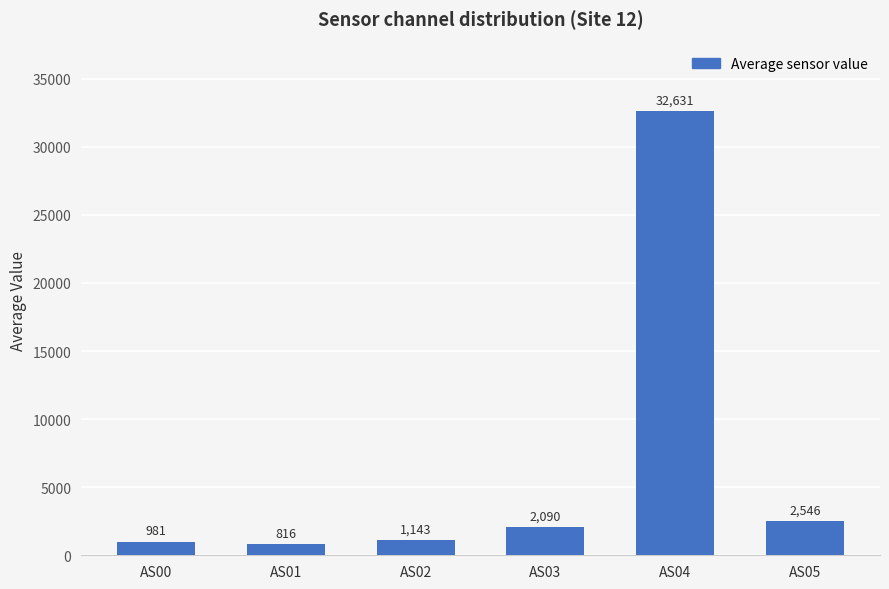

Is it true that the value at AS03 is 2090?

True